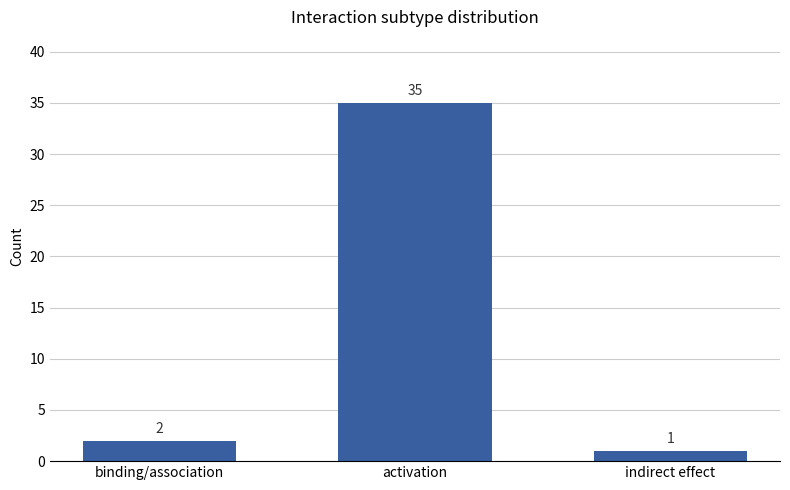

Between indirect effect and activation, which is larger?

activation